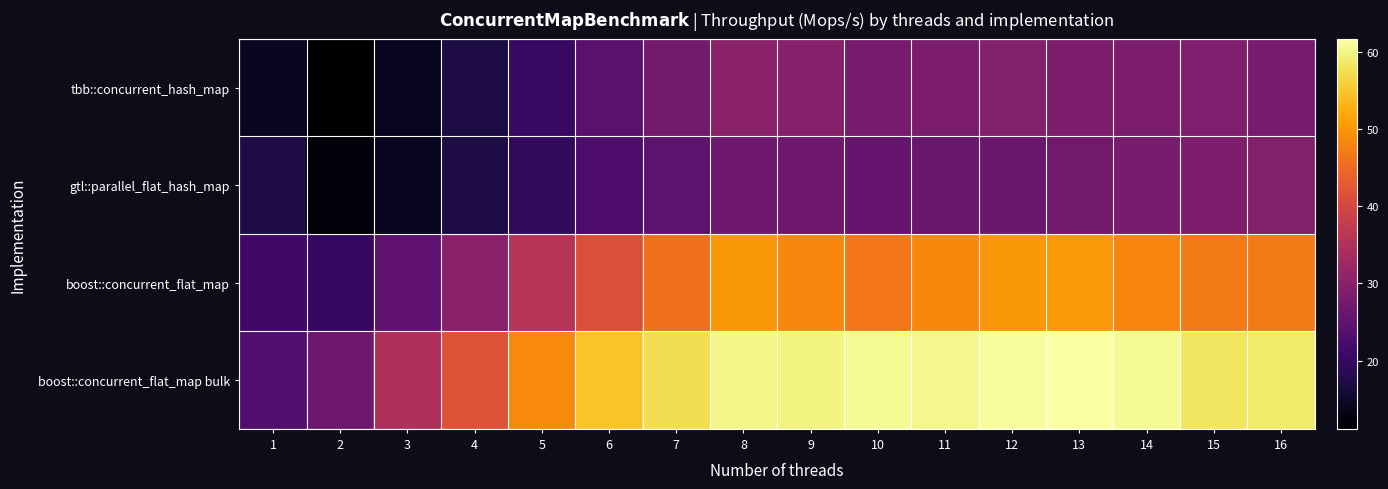

Reading left to right, transcribe all the data shown in this chart.

tbb::concurrent_hash_map: 1=14.1	2=11.2	3=14.0	4=17.0	5=20.2	6=24.3	7=27.4	8=30.3	9=29.6	10=27.9	11=28.5	12=29.5	13=28.6	14=28.3	15=28.8	16=27.9
gtl::parallel_flat_hash_map: 1=17.4	2=12.0	3=14.1	4=17.1	5=19.5	6=22.7	7=24.8	8=26.7	9=26.7	10=25.7	11=26.0	12=26.5	13=27.3	14=28.0	15=28.7	16=29.5
boost::concurrent_flat_map: 1=21.3	2=19.7	3=24.9	4=30.3	5=36.0	6=41.2	7=45.6	8=50.2	9=48.4	10=46.6	11=48.6	12=50.1	13=50.2	14=48.1	15=47.1	16=47.0
boost::concurrent_flat_map bulk: 1=23.3	2=26.6	3=34.9	4=41.8	5=48.7	6=54.7	7=57.4	8=60.2	9=59.8	10=60.8	11=60.4	12=61.2	13=61.7	14=60.7	15=58.3	16=58.8